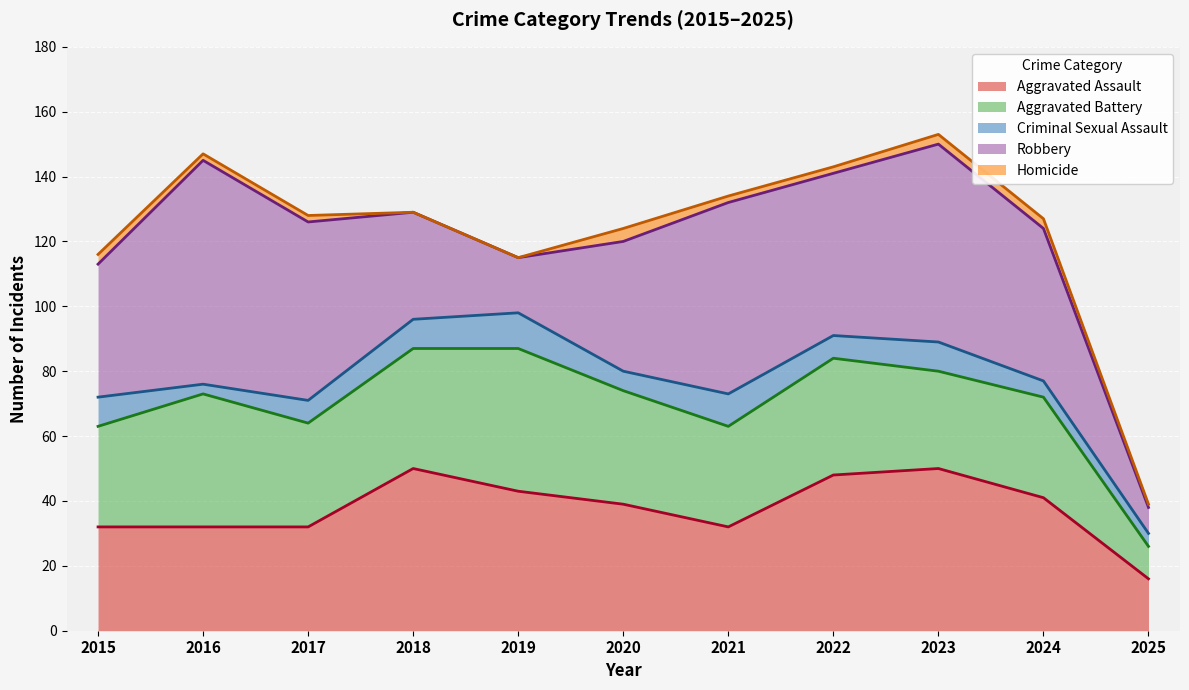

What is the average value of the Homicide series?

2